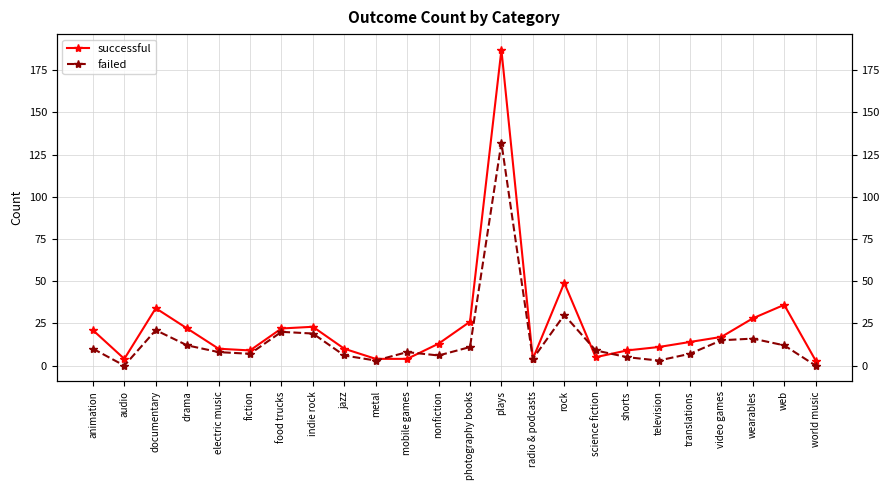

What is the difference between the highest and lowest values at wearables?

12